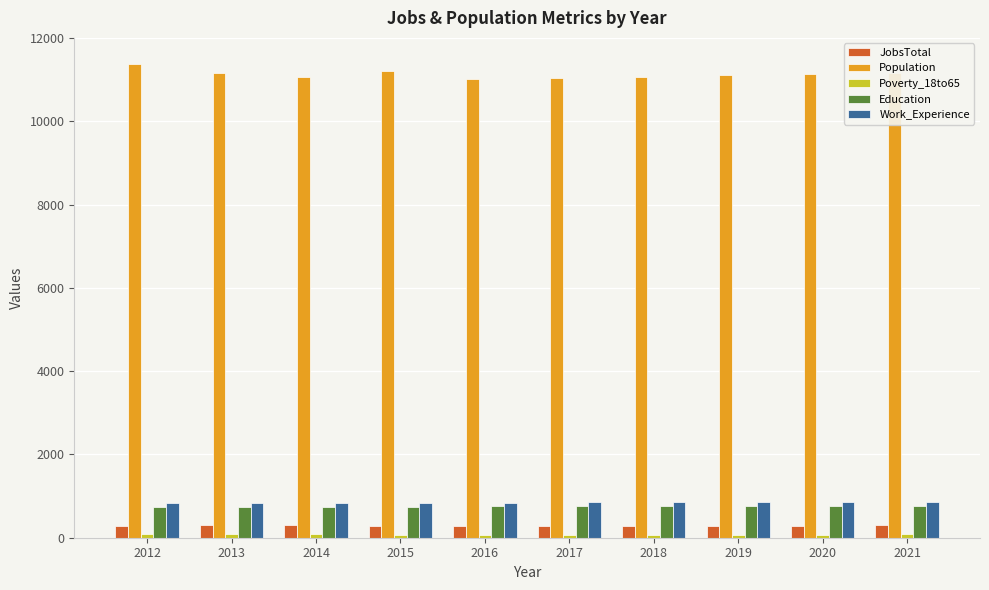

Is the value of Population at 2019 greater than the value of Education at 2021?

Yes